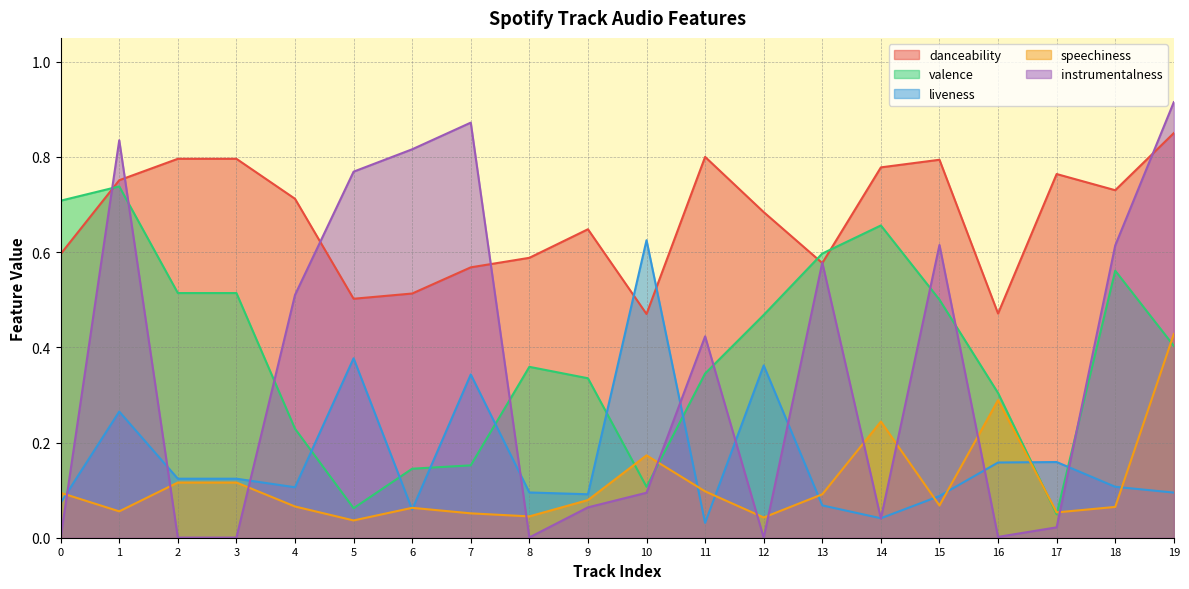

What is the sum of the liveness values at 0 and 5?

0.5